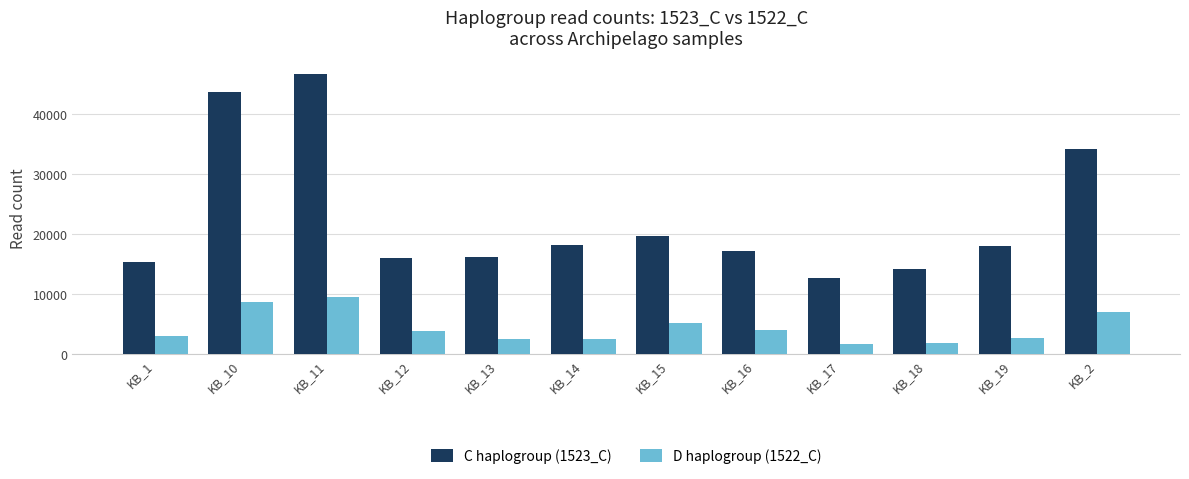

Which series has the widest spread of values?

C haplogroup (1523_C)